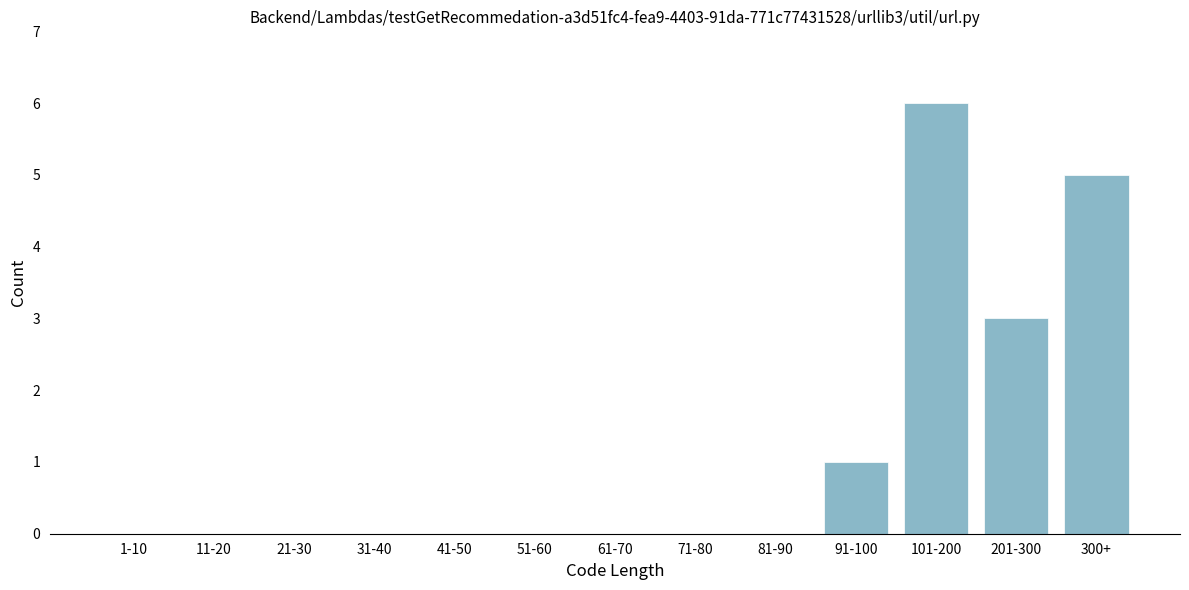

Reading left to right, extract all data points from this chart.

1-10=0	11-20=0	21-30=0	31-40=0	41-50=0	51-60=0	61-70=0	71-80=0	81-90=0	91-100=1	101-200=6	201-300=3	300+=5